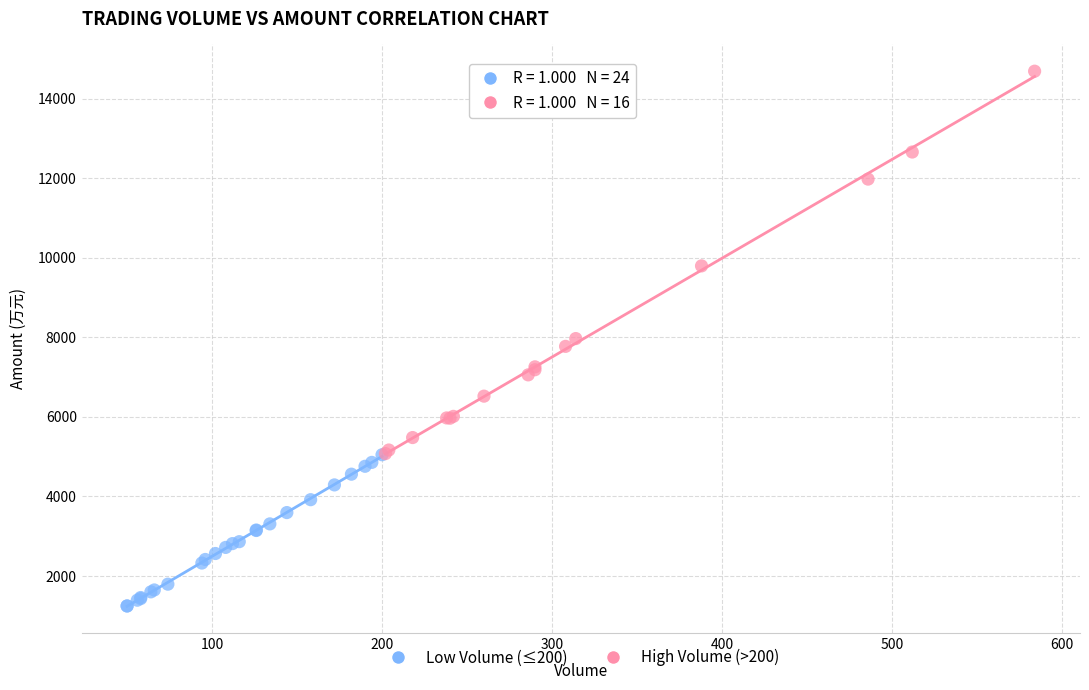

Which series contains the lowest Y value?

Low Volume (≤200)